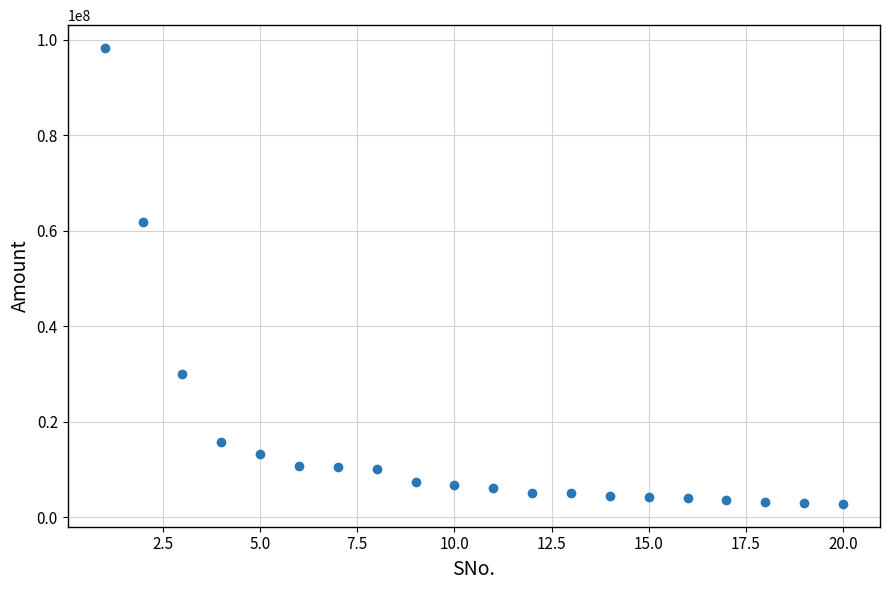

What is the range of Y values (max minus min)?

95500000